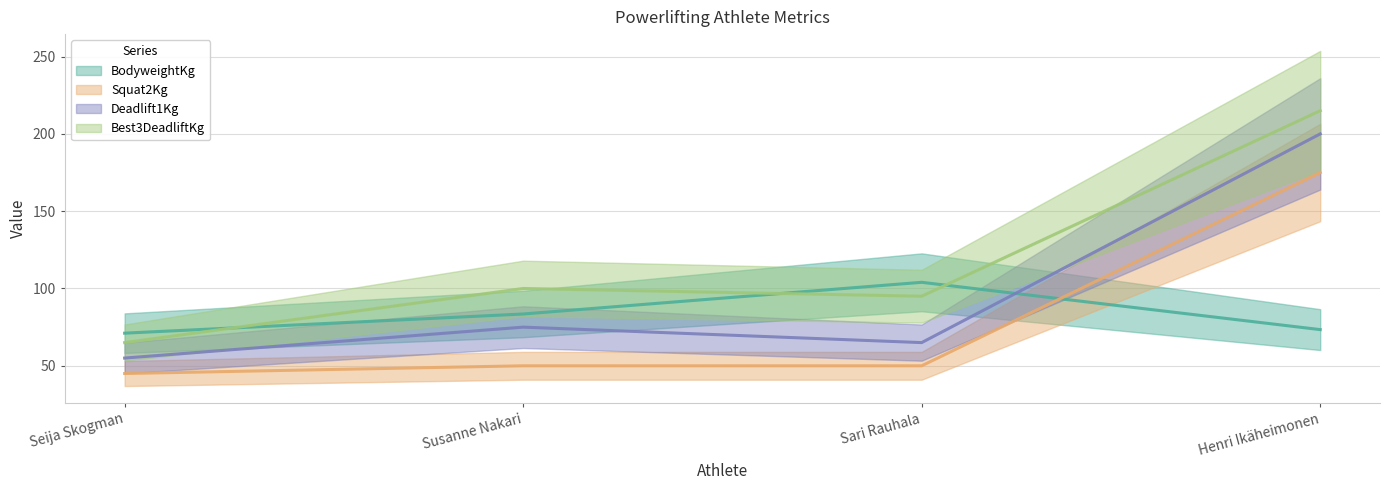

Between Seija Skogman and Sari Rauhala, which series saw the biggest shift?

BodyweightKg